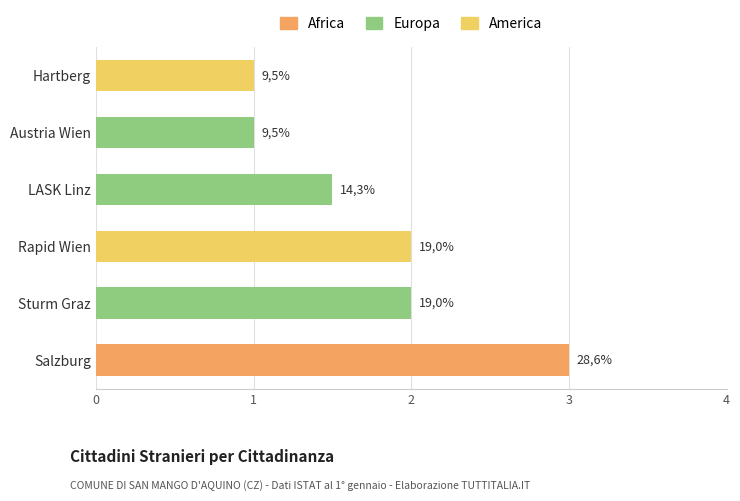

What is the maximum value for Africa?

3.0